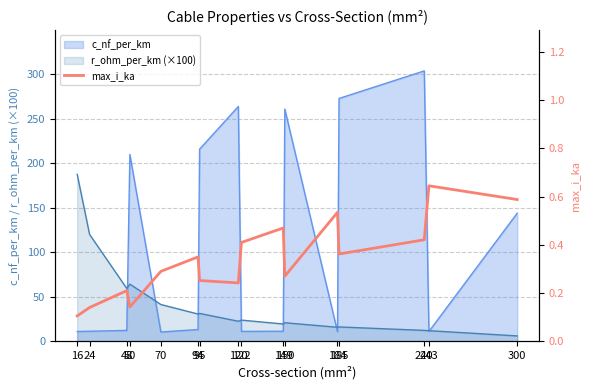

True or false: there are more than 0 points higher than both neighbors.

True